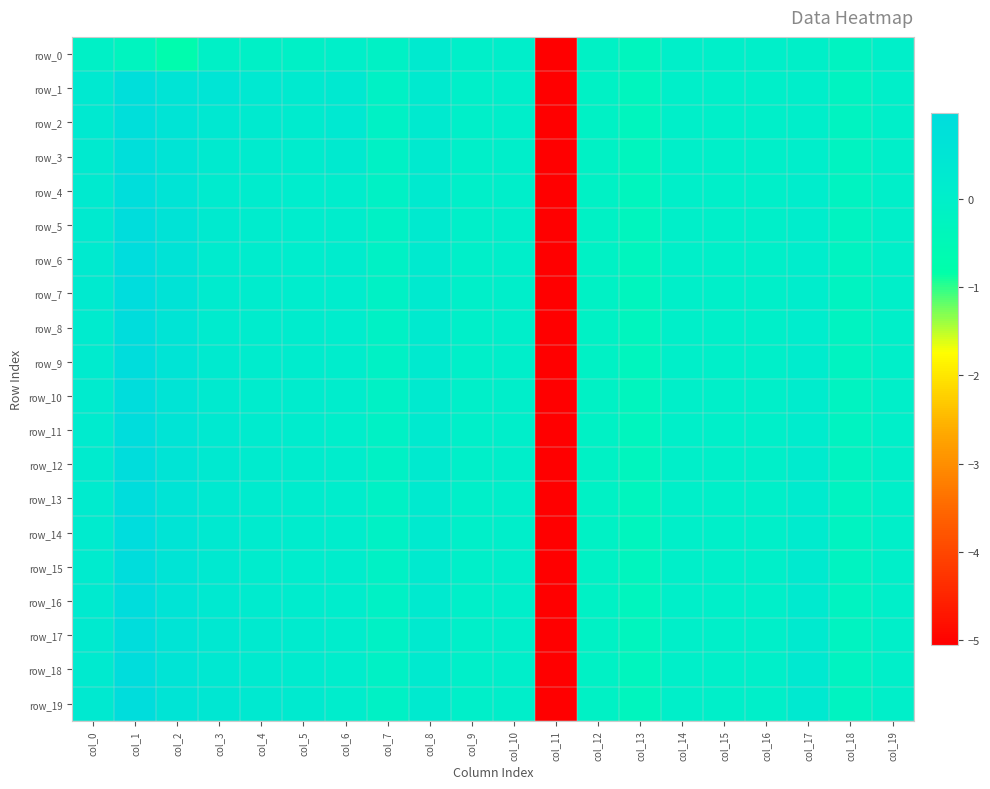

The value of row_19 at col_8 is 0.1. True or false?

False